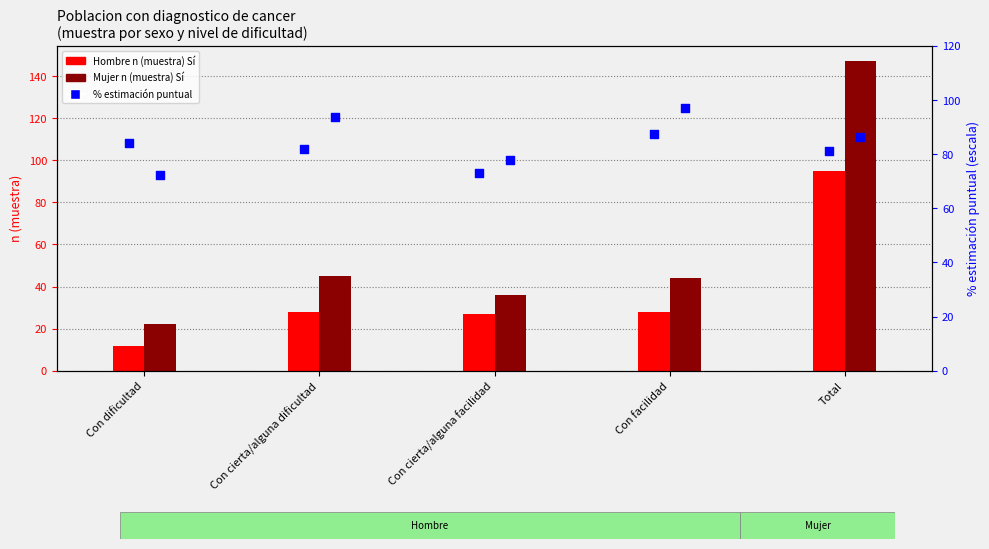

At how many categories does at least one series exceed 60?

5